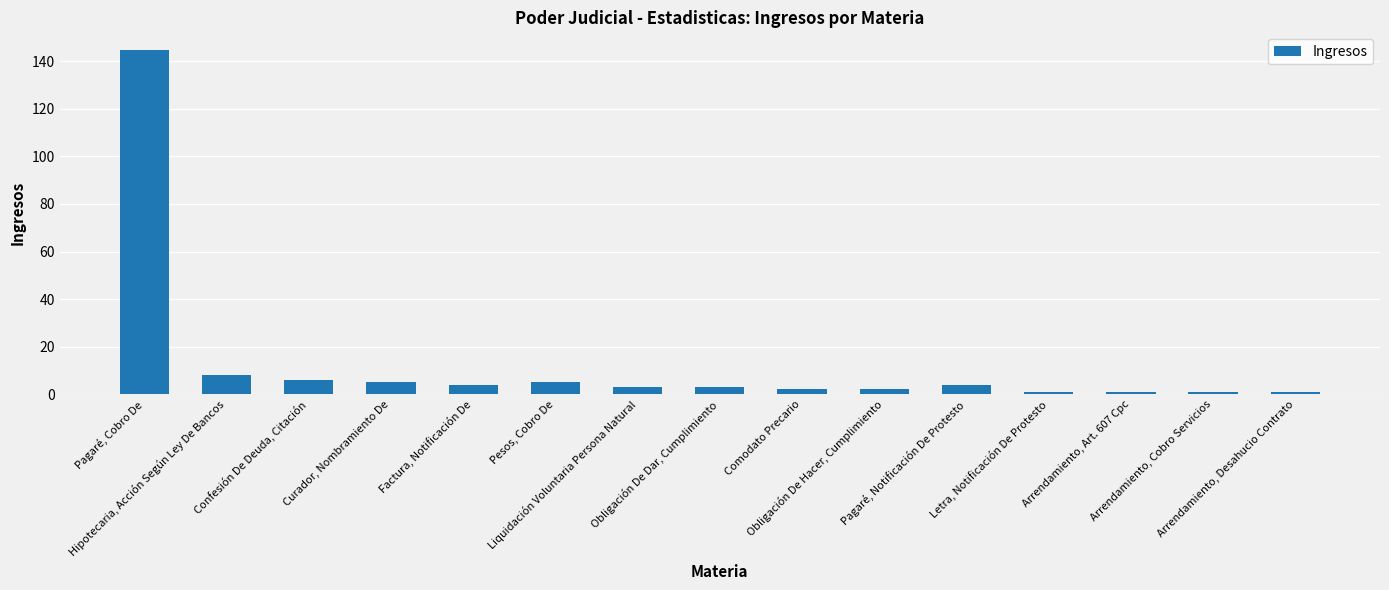

What is the label of the 3rd bar from the right?

Arrendamiento, Art. 607 Cpc